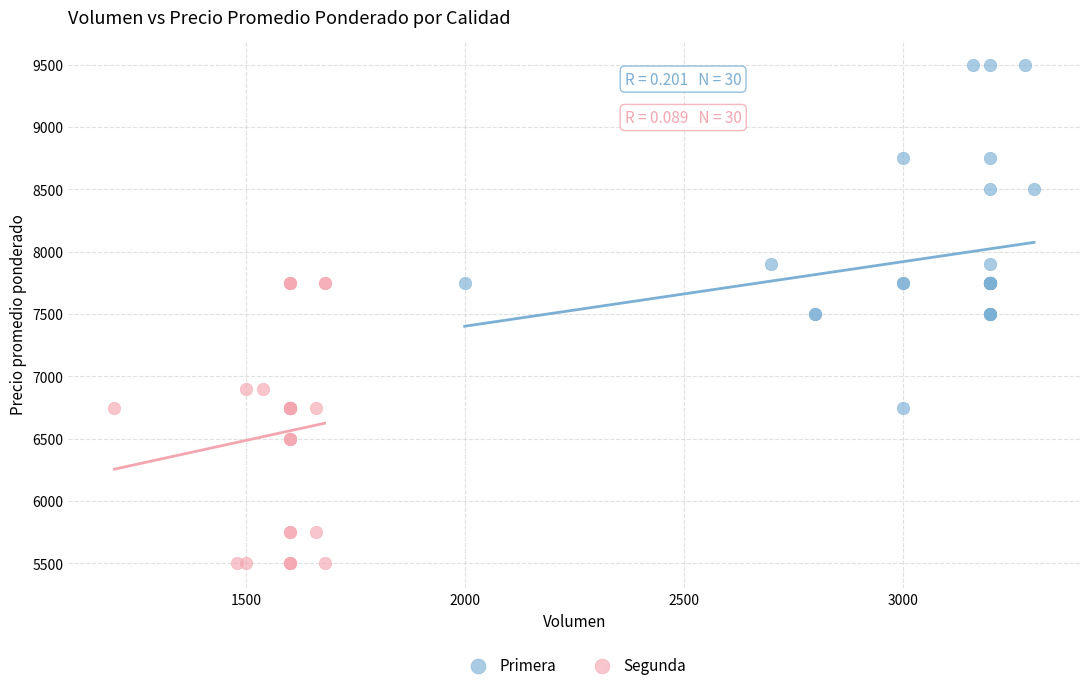

Which series has the widest spread of Y values?

Primera